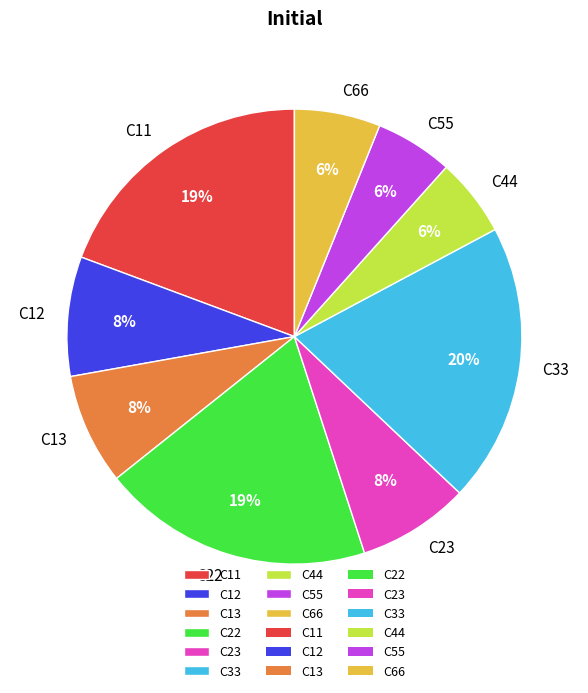

Which slice is the largest?

C33